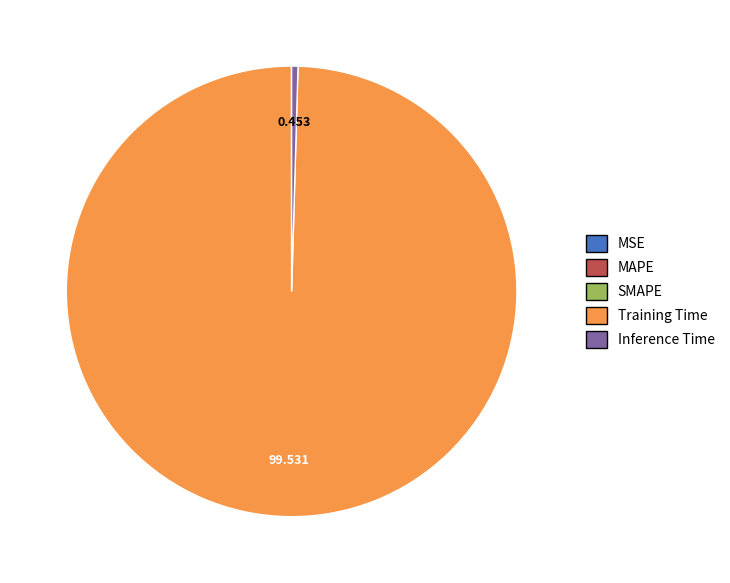

Which category has the biggest portion of the pie?

Training Time